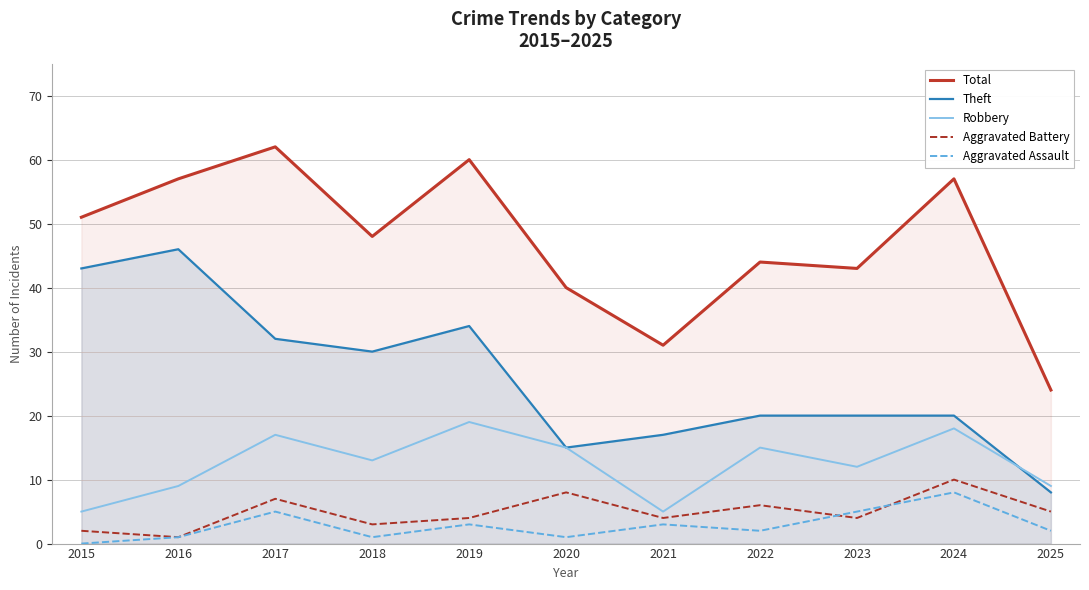

What is the value of the Aggravated Assault point at the 8th from the left?

2